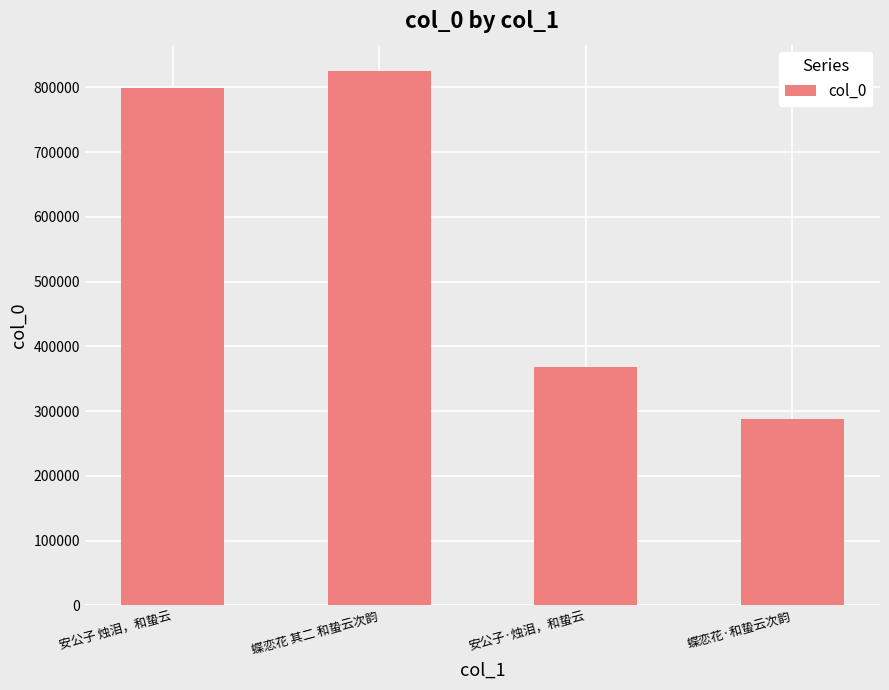

Are the bars grouped side by side (vs. stacked)?

No